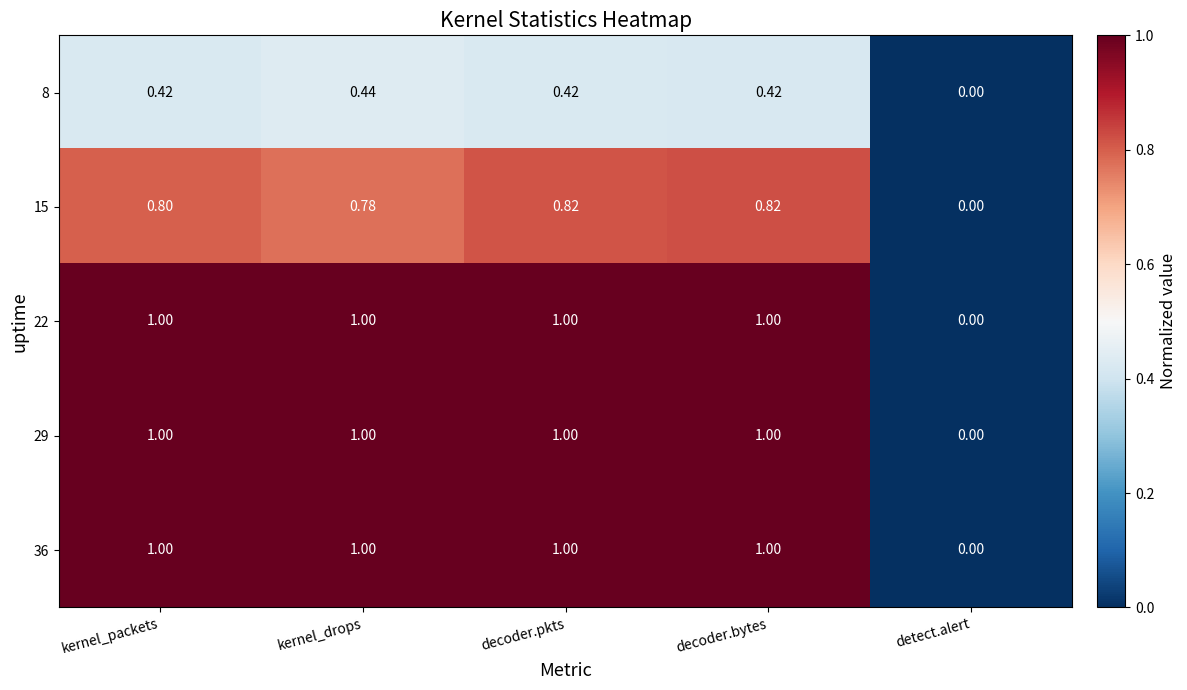

Where is 29 nearest to the value 0?

detect.alert